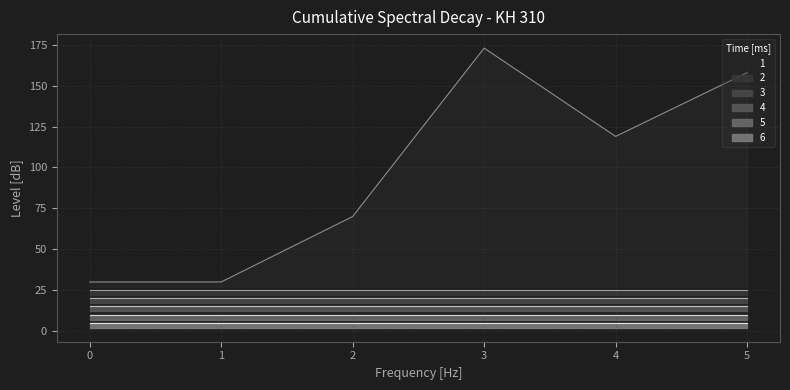

At which category is the sum across all series the highest?

3